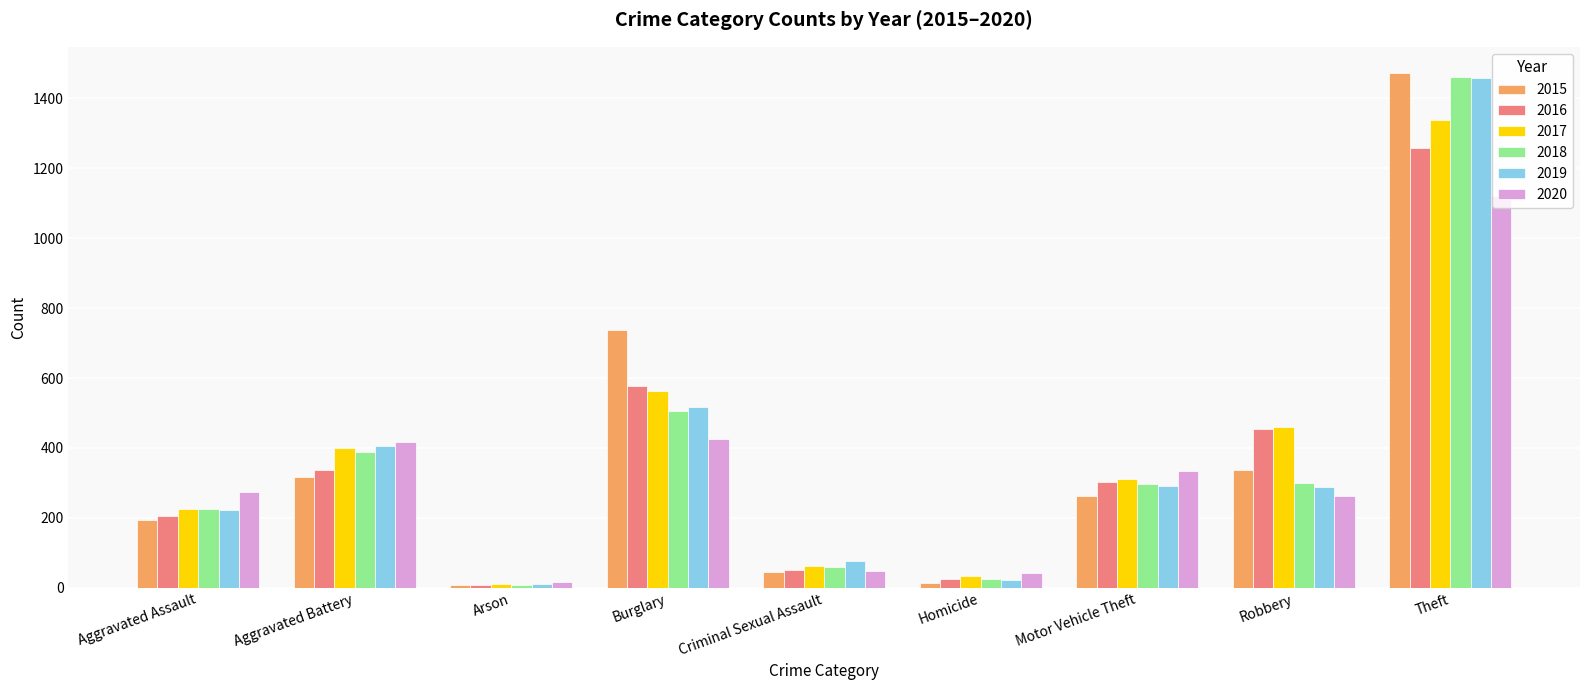

Count the number of categories in the chart.

9